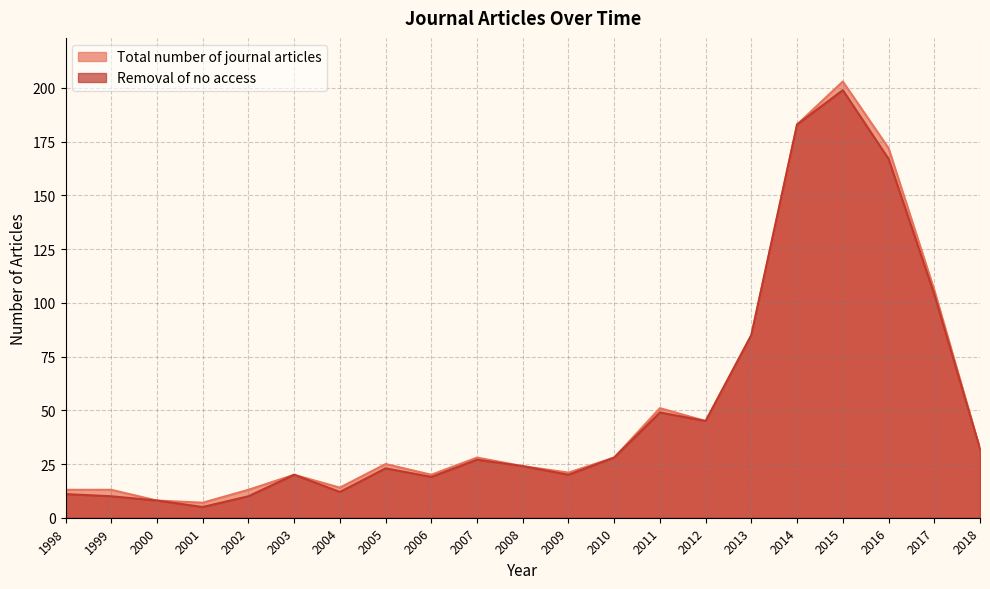

True or false: Removal of no access and Total number of journal articles cross at least once.

False